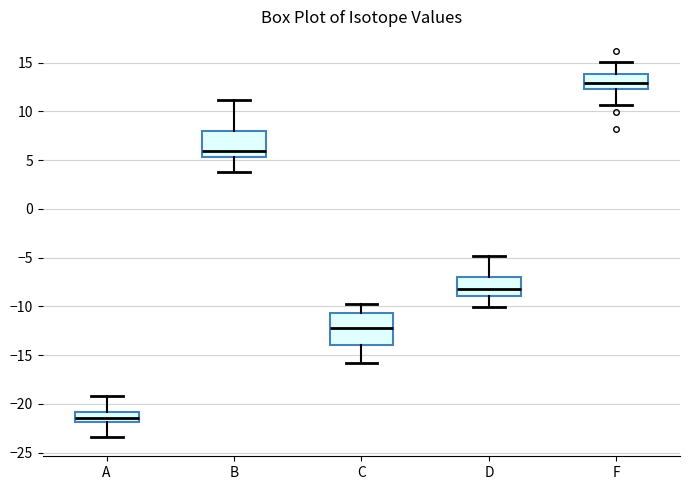

Reading left to right, read every box against the y-axis: the position of its median line, the range the box covers, and the ends of its whiskers. The values are not printed on the chart, so give them approximately, as read against the axis.

A: median -21.5, box -22.0 to -21.0, whiskers -23.5 to -19.0
B: median 6.0, box 5.5 to 8.0, whiskers 4.0 to 11.0
C: median -12.0, box -14.0 to -10.5, whiskers -16.0 to -10.0
D: median -8.0, box -9.0 to -7.0, whiskers -10.0 to -5.0
F: median 13.0, box 12.5 to 14.0, whiskers 10.5 to 15.0